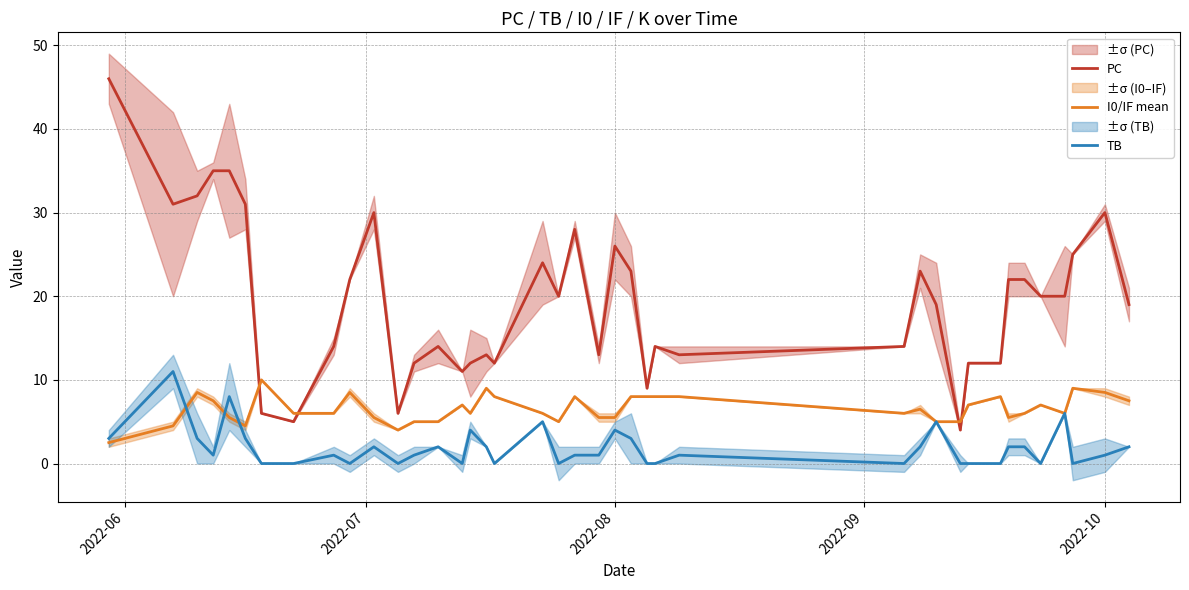

What is the sum of all PC values?

779.0